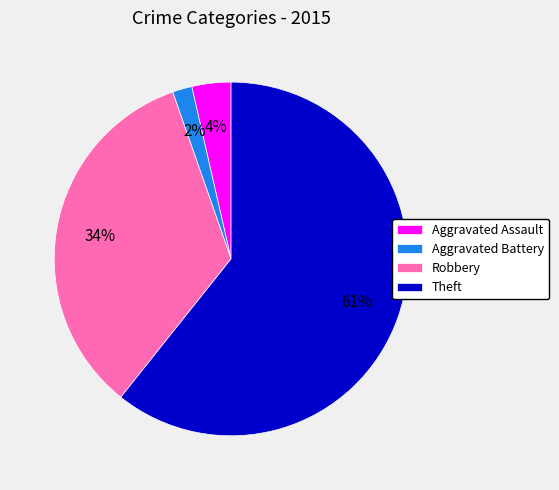

The Theft slice represents 55% of the pie. True or false?

False